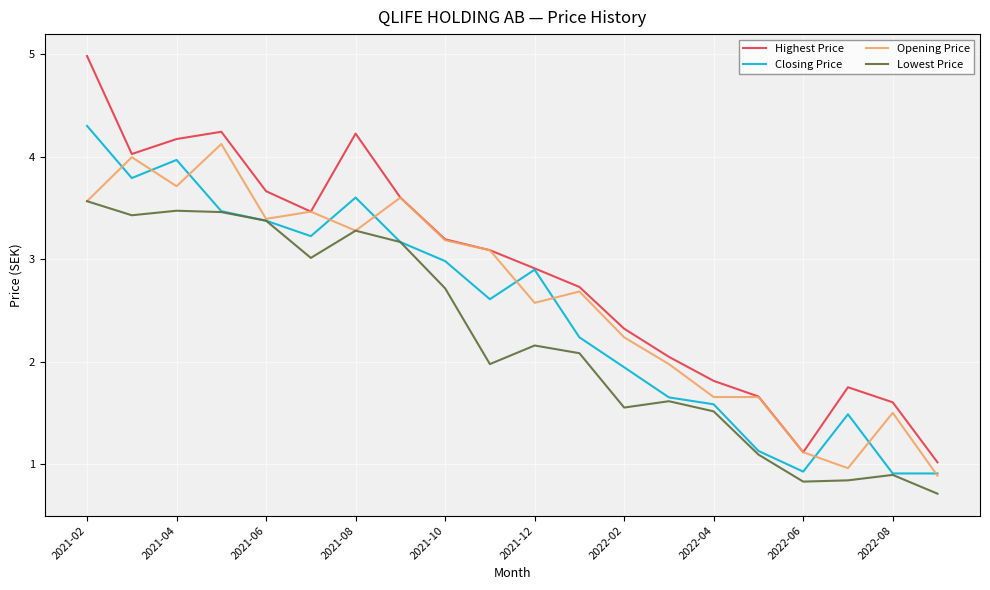

What is the maximum value shown in the chart?

5.0